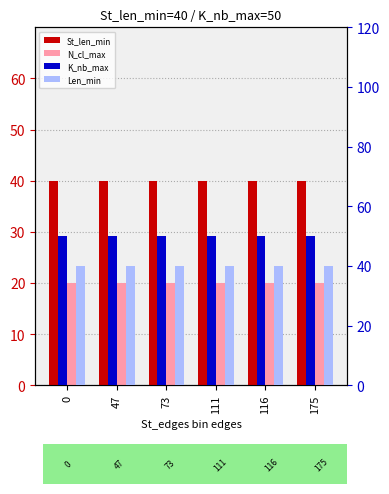

Which series has the largest range (max minus min)?

St_len_min